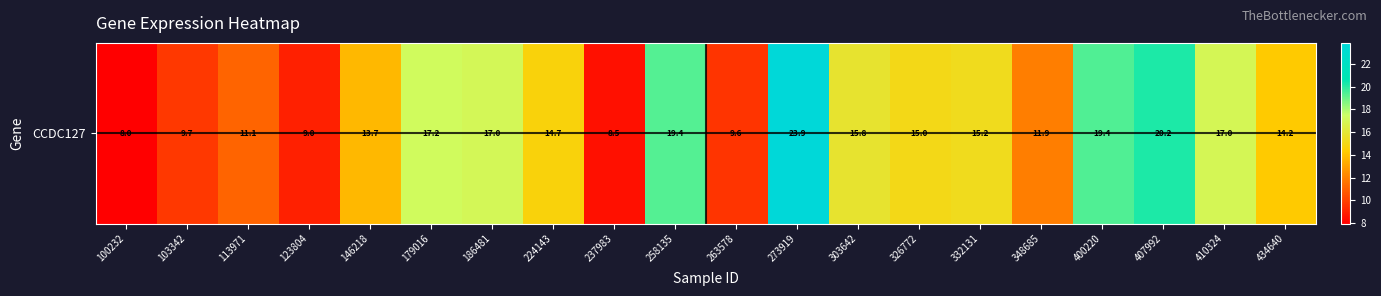

How many values exceed 15?

10